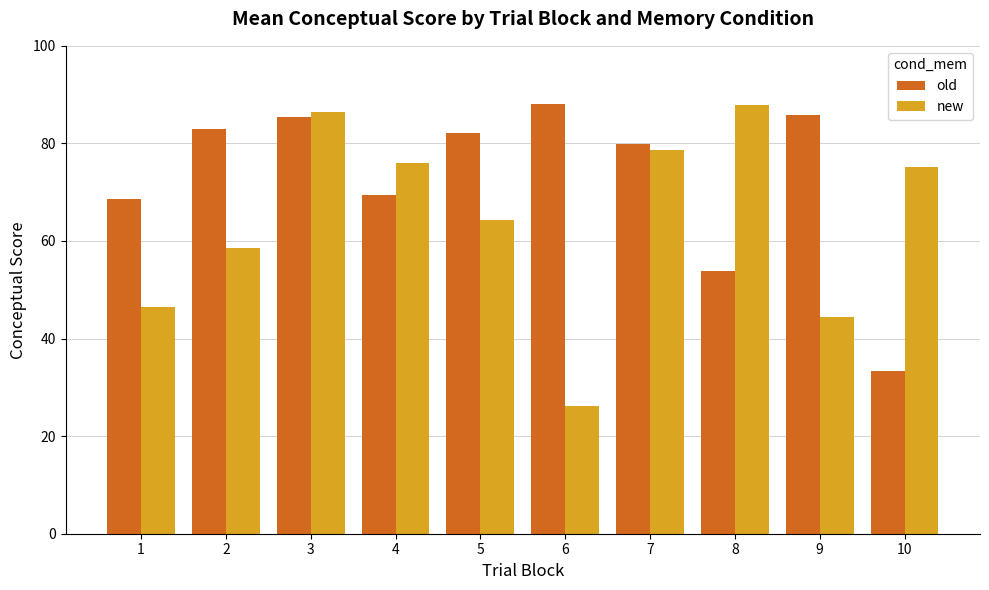

What is the approximate value of old at 5?

82.2